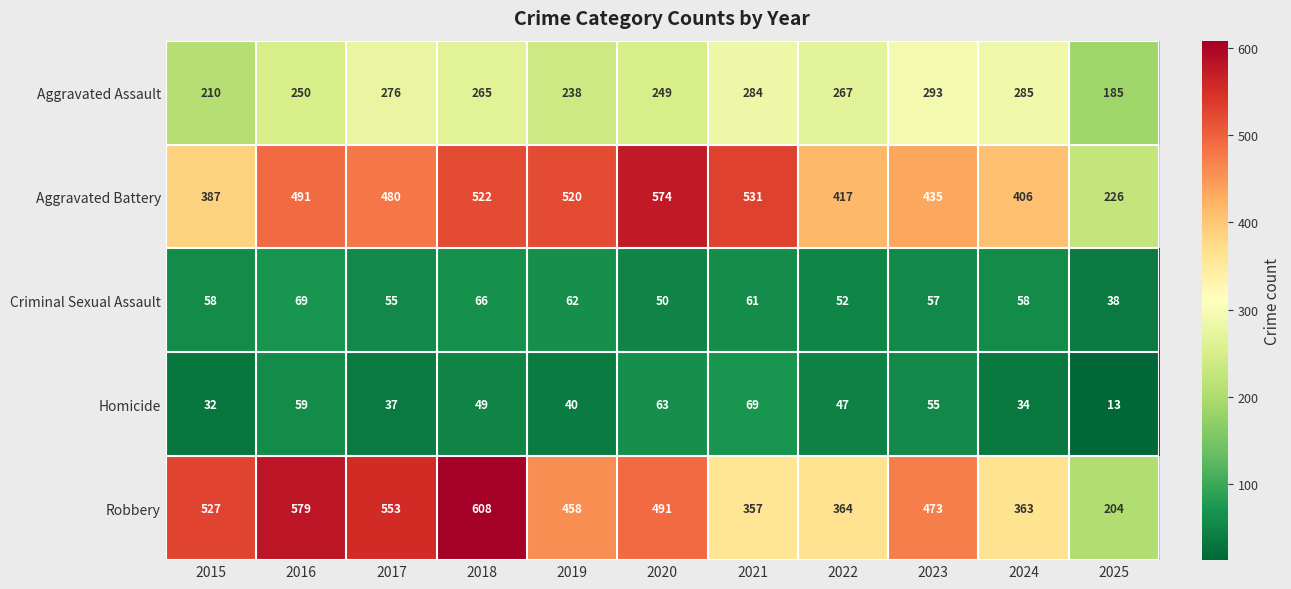

What is the difference between the second highest and minimum values in the Aggravated Battery series?

305